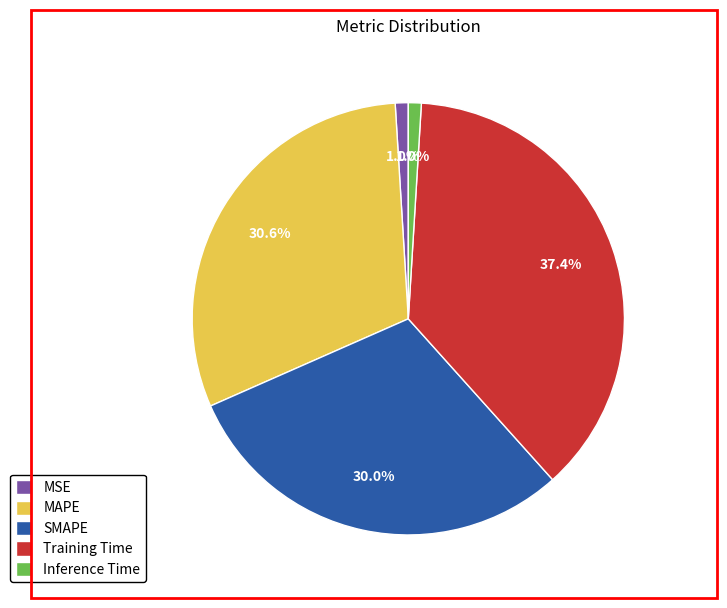

To the nearest percent, what is the average slice percentage?

20%